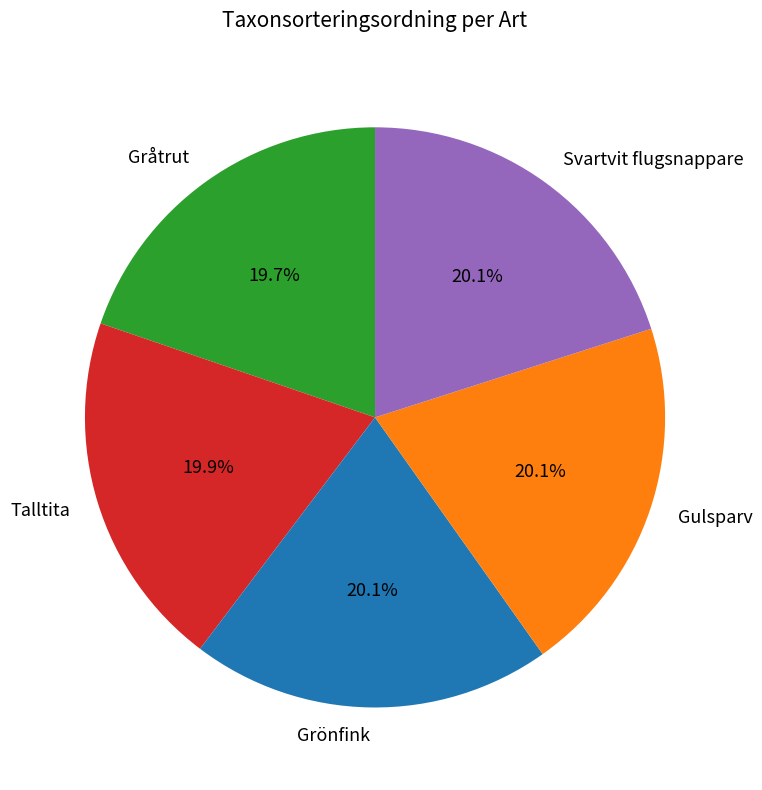

To the nearest percent, what percentage of the pie is Grönfink?

20%